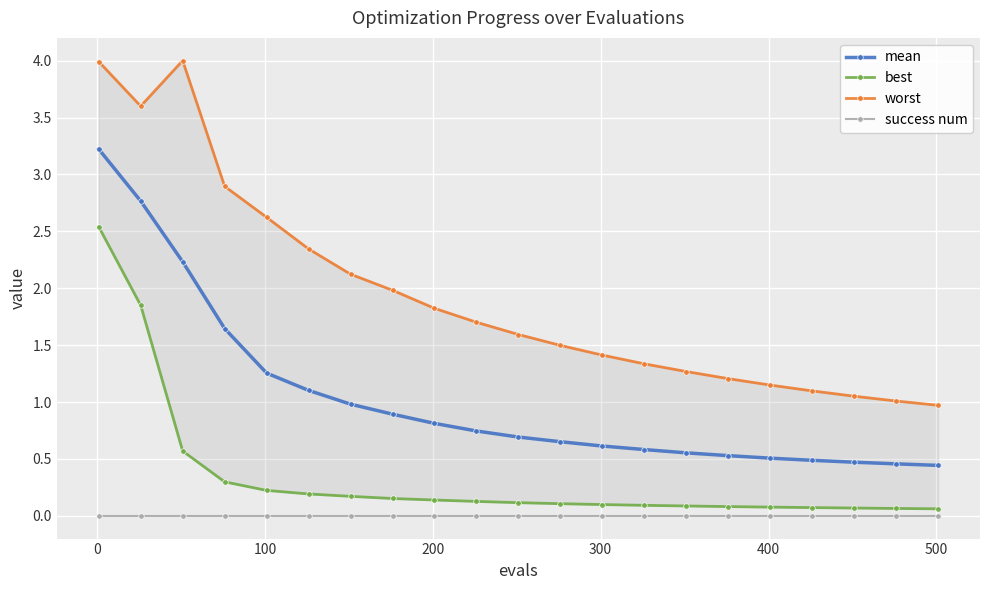

What are all the series names shown in the legend?

mean, best, worst, success num